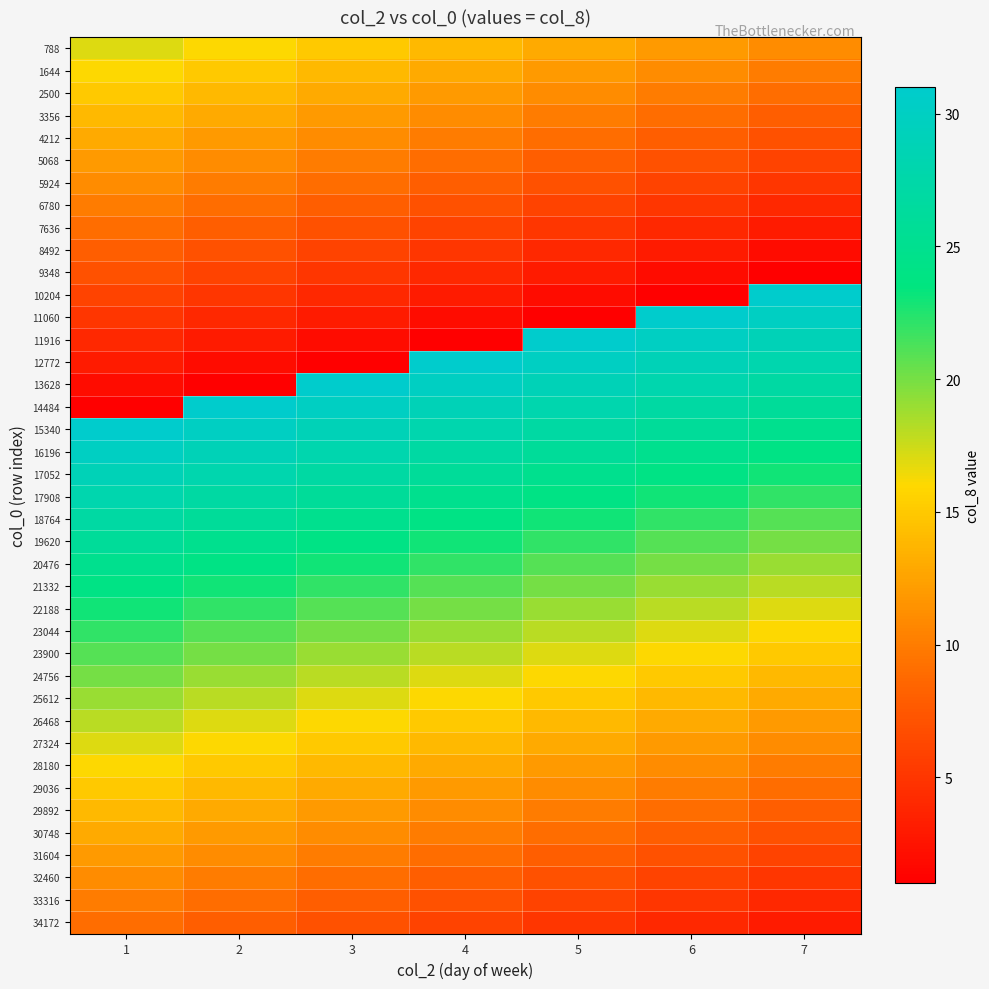

Reading left to right, what are all the values shown in this chart?

788: 1=17	2=16	3=15	4=14	5=13	6=12	7=11
1644: 1=16	2=15	3=14	4=13	5=12	6=11	7=10
2500: 1=15	2=14	3=13	4=12	5=11	6=10	7=9
3356: 1=14	2=13	3=12	4=11	5=10	6=9	7=8
4212: 1=13	2=12	3=11	4=10	5=9	6=8	7=7
5068: 1=12	2=11	3=10	4=9	5=8	6=7	7=6
5924: 1=11	2=10	3=9	4=8	5=7	6=6	7=5
6780: 1=10	2=9	3=8	4=7	5=6	6=5	7=4
7636: 1=9	2=8	3=7	4=6	5=5	6=4	7=3
8492: 1=8	2=7	3=6	4=5	5=4	6=3	7=2
9348: 1=7	2=6	3=5	4=4	5=3	6=2	7=1
10204: 1=6	2=5	3=4	4=3	5=2	6=1	7=31
11060: 1=5	2=4	3=3	4=2	5=1	6=31	7=30
11916: 1=4	2=3	3=2	4=1	5=31	6=30	7=29
12772: 1=3	2=2	3=1	4=31	5=30	6=29	7=28
13628: 1=2	2=1	3=31	4=30	5=29	6=28	7=27
14484: 1=1	2=31	3=30	4=29	5=28	6=27	7=26
15340: 1=31	2=30	3=29	4=28	5=27	6=26	7=25
16196: 1=30	2=29	3=28	4=27	5=26	6=25	7=24
17052: 1=29	2=28	3=27	4=26	5=25	6=24	7=23
17908: 1=28	2=27	3=26	4=25	5=24	6=23	7=22
18764: 1=27	2=26	3=25	4=24	5=23	6=22	7=21
19620: 1=26	2=25	3=24	4=23	5=22	6=21	7=20
20476: 1=25	2=24	3=23	4=22	5=21	6=20	7=19
21332: 1=24	2=23	3=22	4=21	5=20	6=19	7=18
22188: 1=23	2=22	3=21	4=20	5=19	6=18	7=17
23044: 1=22	2=21	3=20	4=19	5=18	6=17	7=16
23900: 1=21	2=20	3=19	4=18	5=17	6=16	7=15
24756: 1=20	2=19	3=18	4=17	5=16	6=15	7=14
25612: 1=19	2=18	3=17	4=16	5=15	6=14	7=13
26468: 1=18	2=17	3=16	4=15	5=14	6=13	7=12
27324: 1=17	2=16	3=15	4=14	5=13	6=12	7=11
28180: 1=16	2=15	3=14	4=13	5=12	6=11	7=10
29036: 1=15	2=14	3=13	4=12	5=11	6=10	7=9
29892: 1=14	2=13	3=12	4=11	5=10	6=9	7=8
30748: 1=13	2=12	3=11	4=10	5=9	6=8	7=7
31604: 1=12	2=11	3=10	4=9	5=8	6=7	7=6
32460: 1=11	2=10	3=9	4=8	5=7	6=6	7=5
33316: 1=10	2=9	3=8	4=7	5=6	6=5	7=4
34172: 1=9	2=8	3=7	4=6	5=5	6=4	7=3